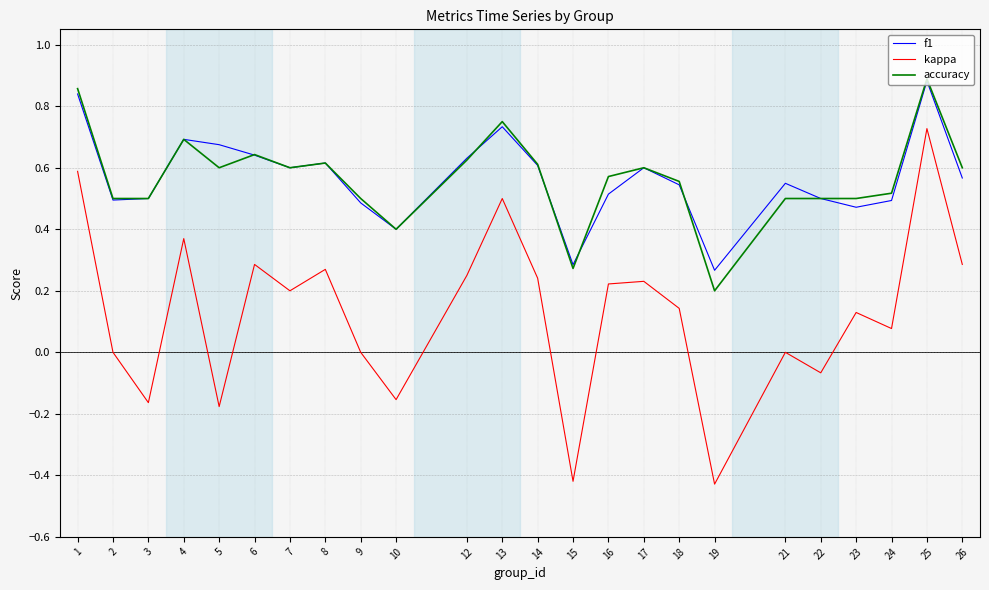

True or false: f1 and kappa cross at least once.

False